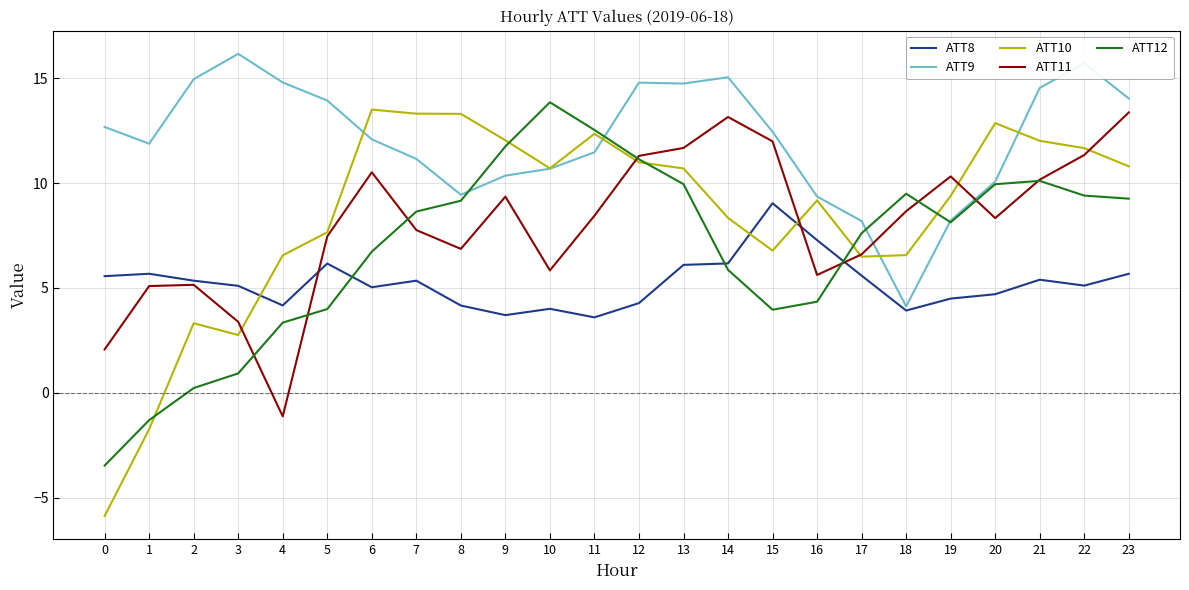

True or false: ATT9 has more than 1 interior local peaks.

True